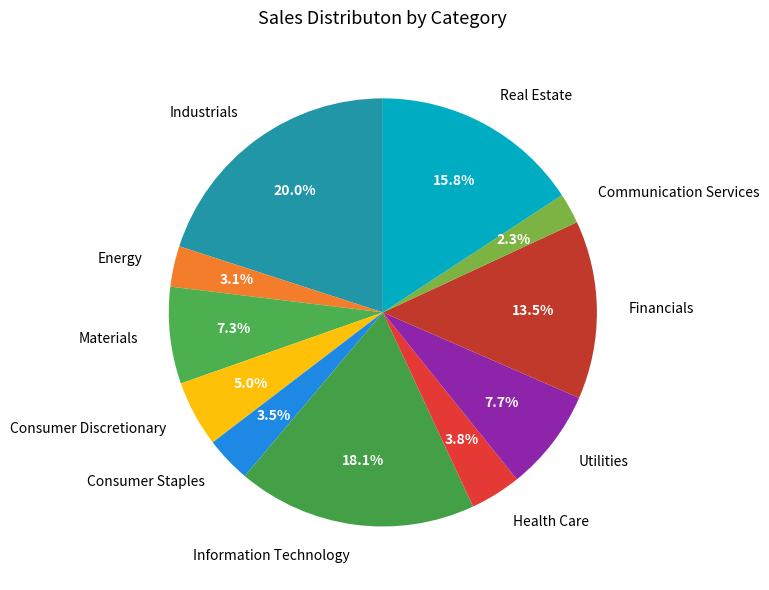

Is the sum of Industrials and Real Estate greater than half?

No